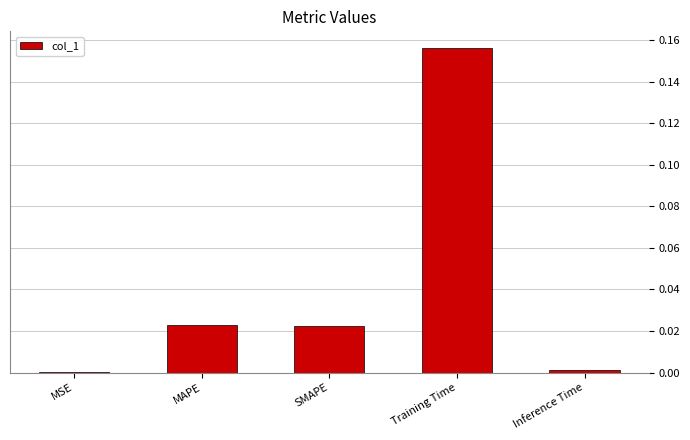

The value at Training Time is 0.0. True or false?

False